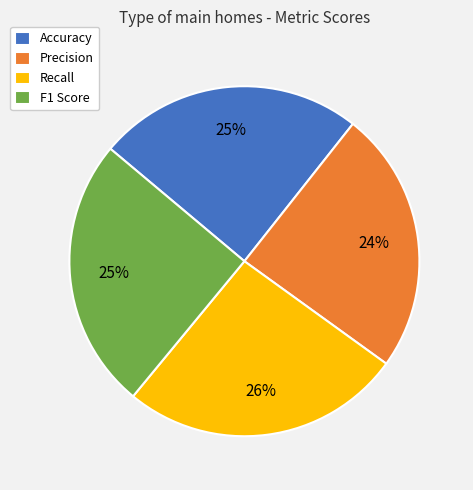

Which category has the biggest portion of the pie?

Recall